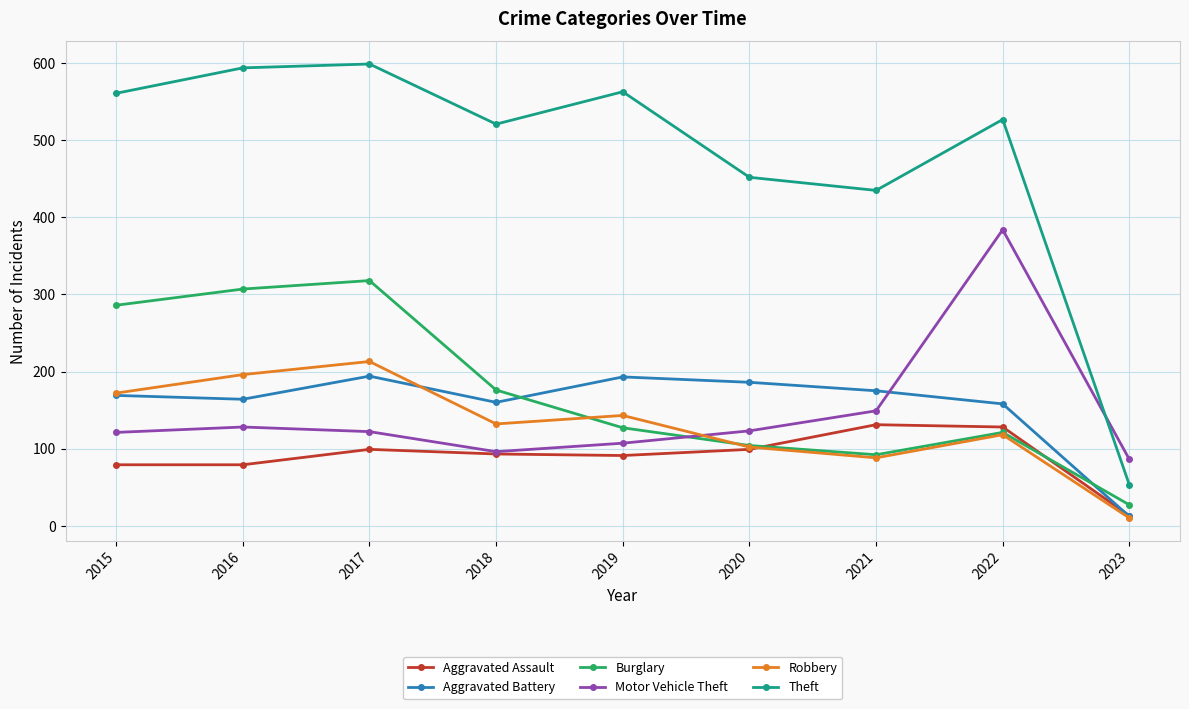

What is the difference between the Theft values at 2015 and 2021?

126